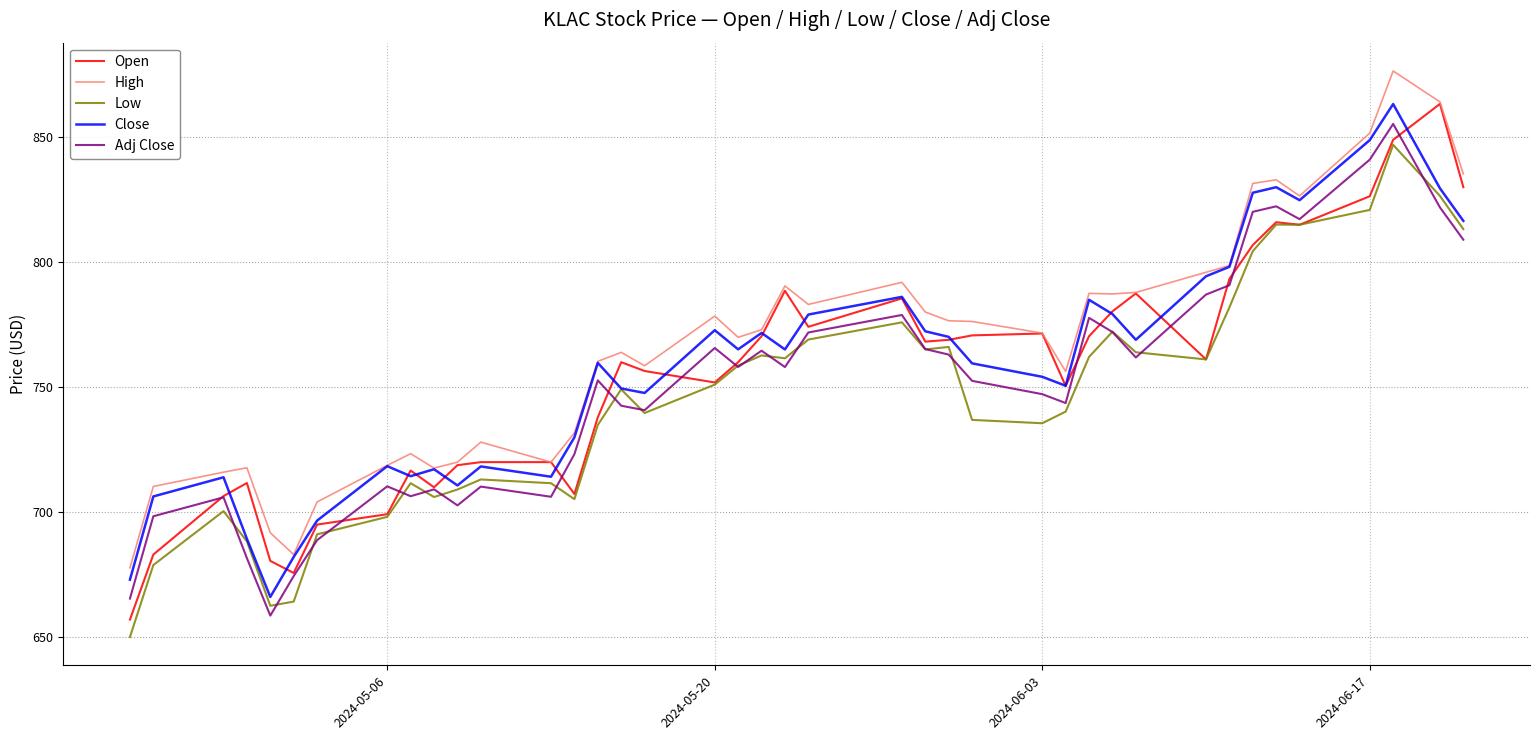

What is the smallest value displayed?

650.0